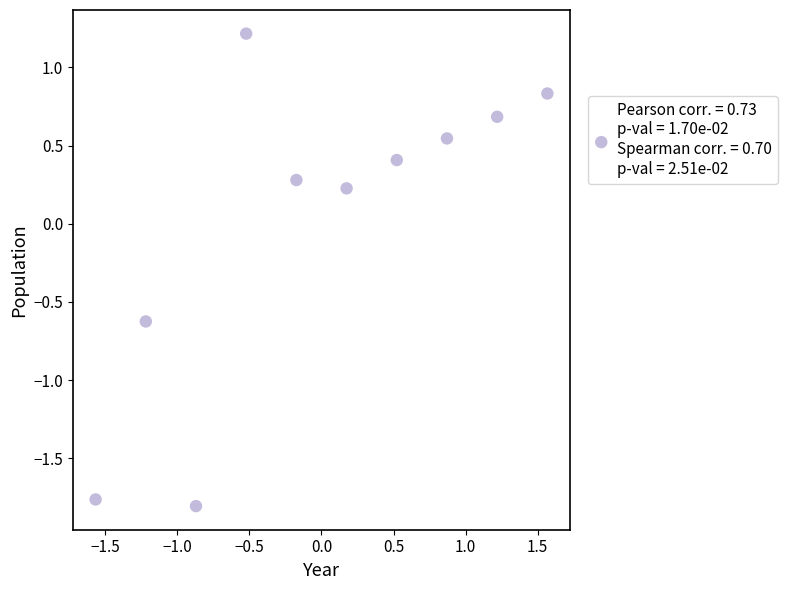

What is the range of X values (max minus min)?

3.1